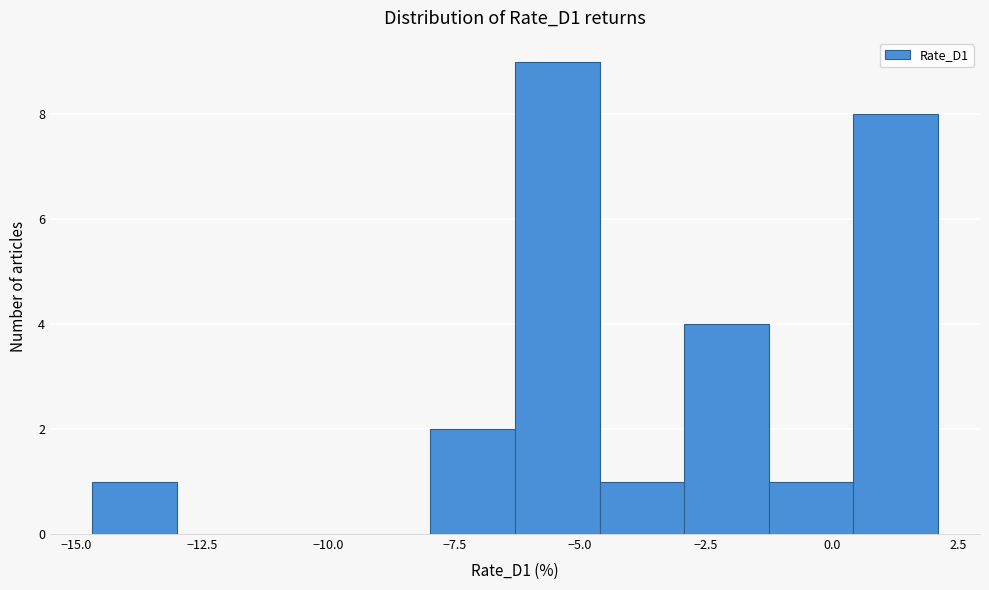

Around what value on the x-axis is the tallest bar? Give the approximate position of its centre, as read against the axis.

-5.5